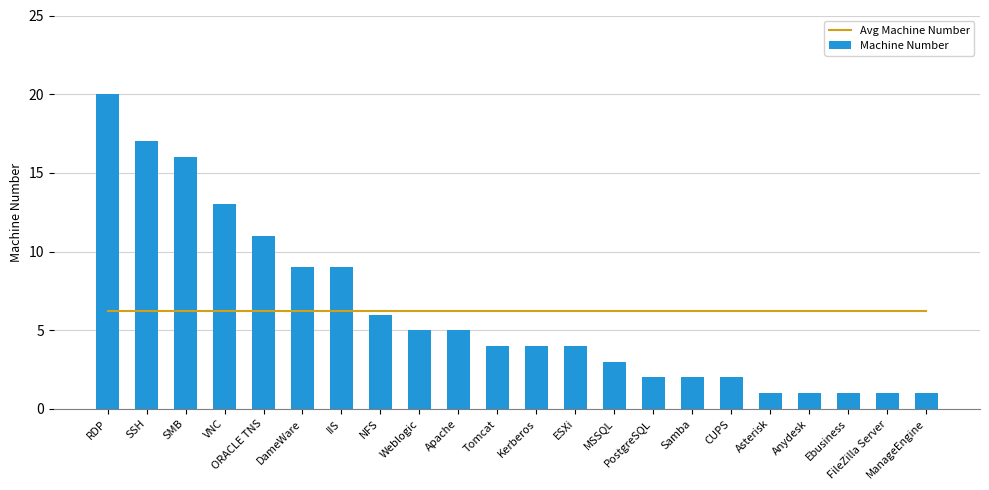

What is the minimum value for Machine Number?

1